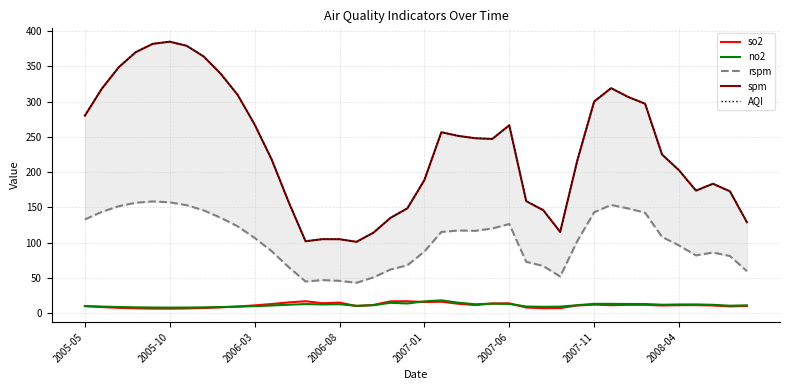

True or false: AQI and no2 intersect in this chart.

False